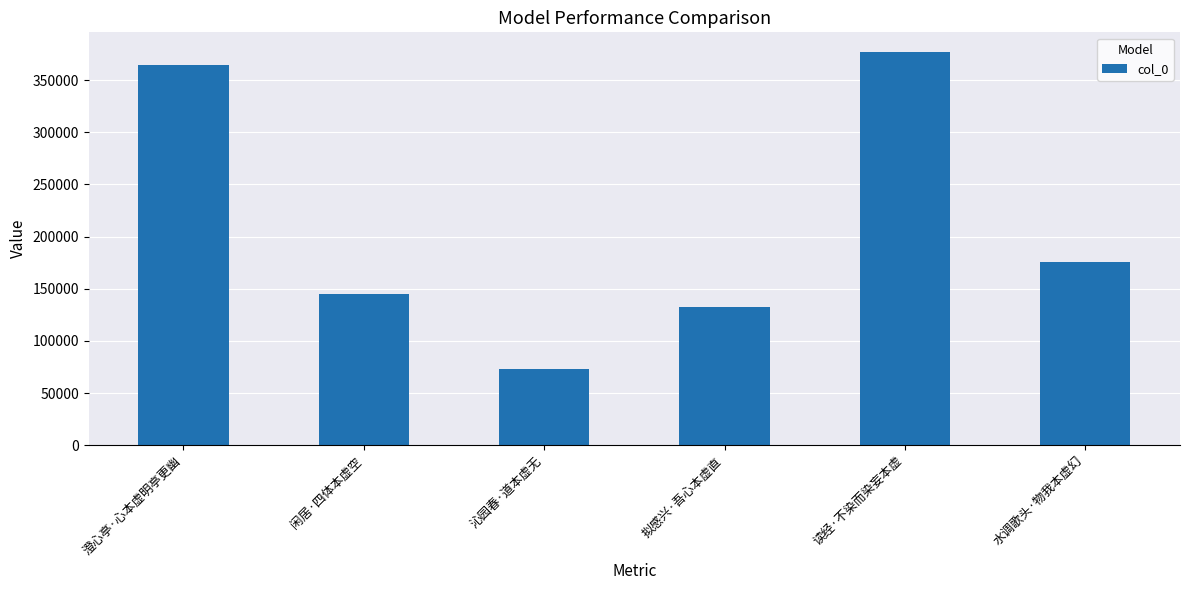

Which has a higher value, 闲居·四体本虚空 or 水调歌头·物我本虚幻?

水调歌头·物我本虚幻